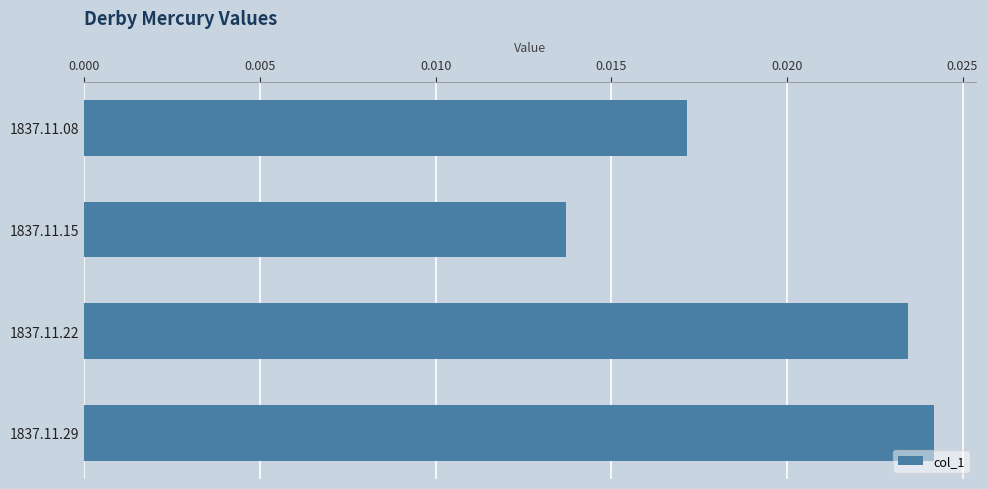

What is the sum of all values?

0.1